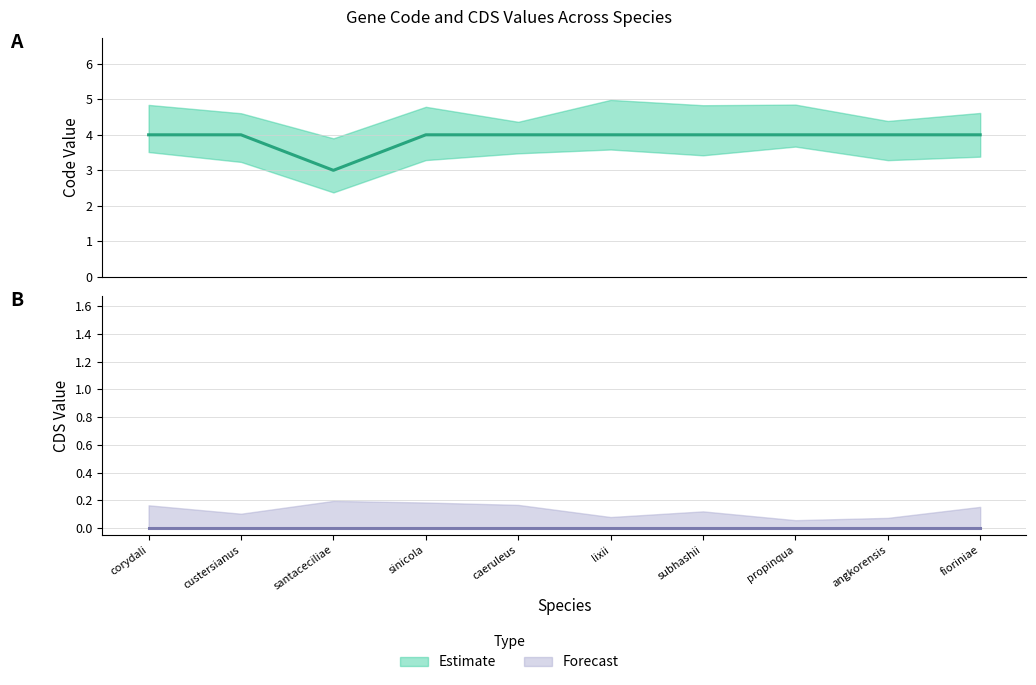

True or false: the data shows 6 at corydali.

False